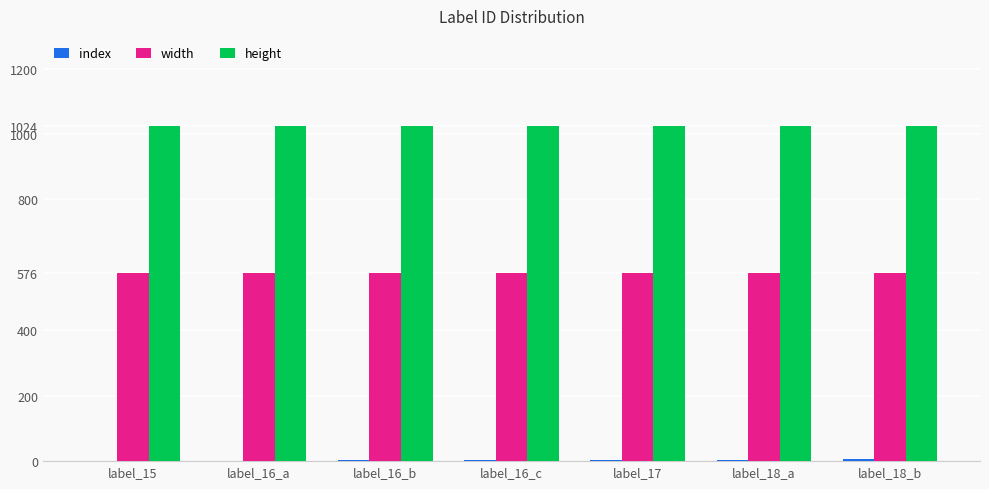

The width series shows 806 at label_17. True or false?

False